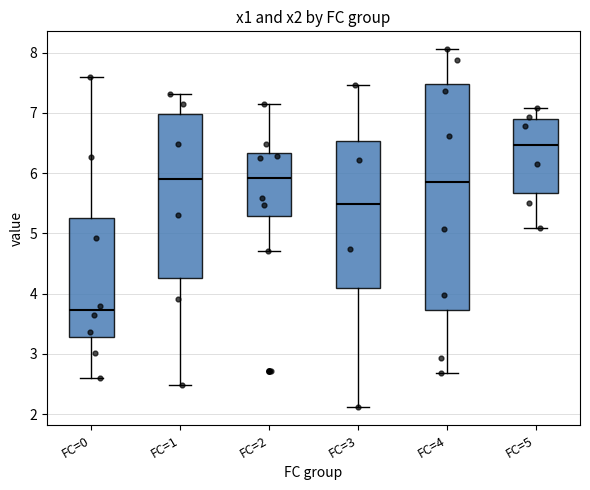

Where is the upper edge of the box for FC=5 on the y-axis? The values are not printed on the chart, so give them approximately, as read against the axis.

6.9